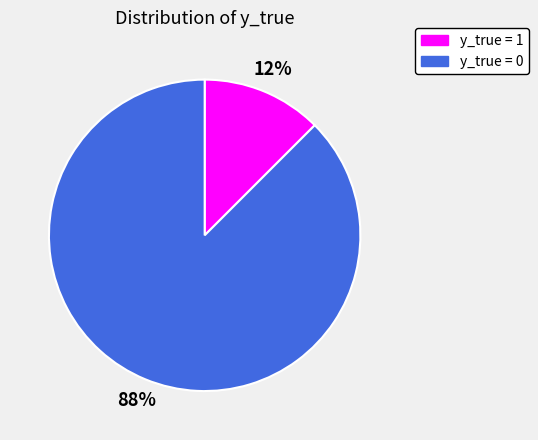

How many segments does this pie chart have?

2